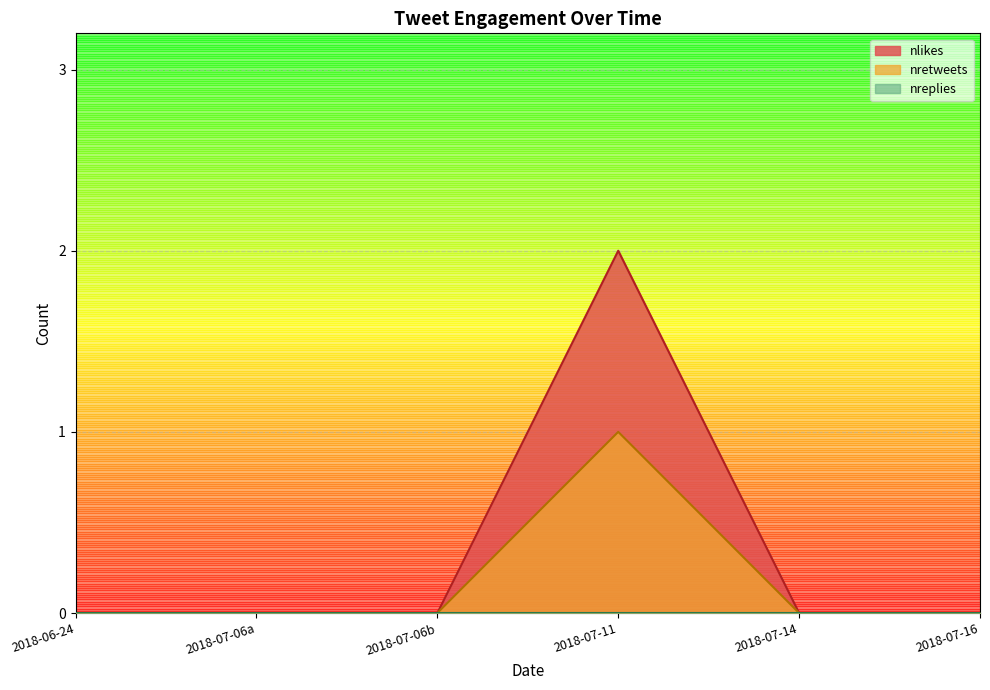

At which label does nreplies reach its peak?

2018-07-16